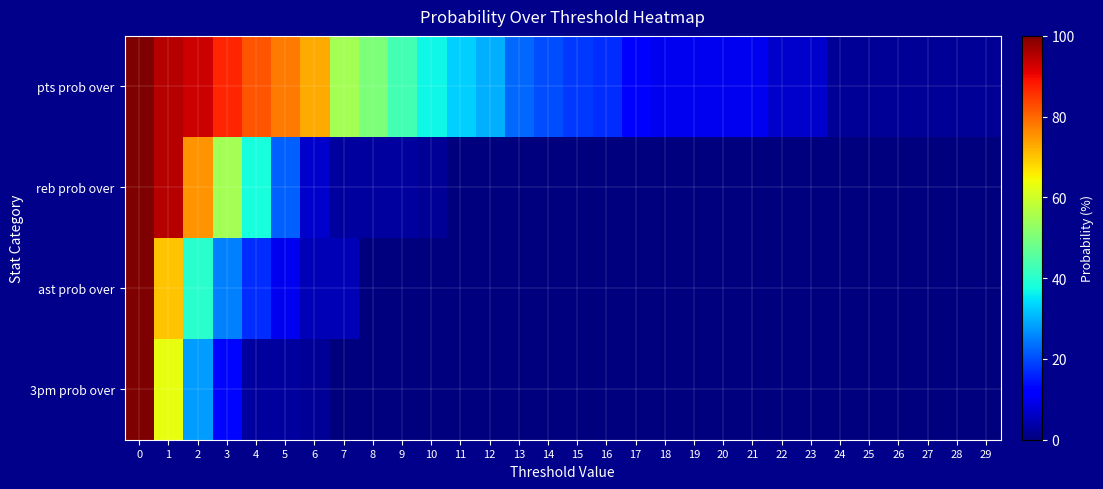

At 26, list the series in order from smallest to largest.

reb prob over, ast prob over, 3pm prob over, pts prob over